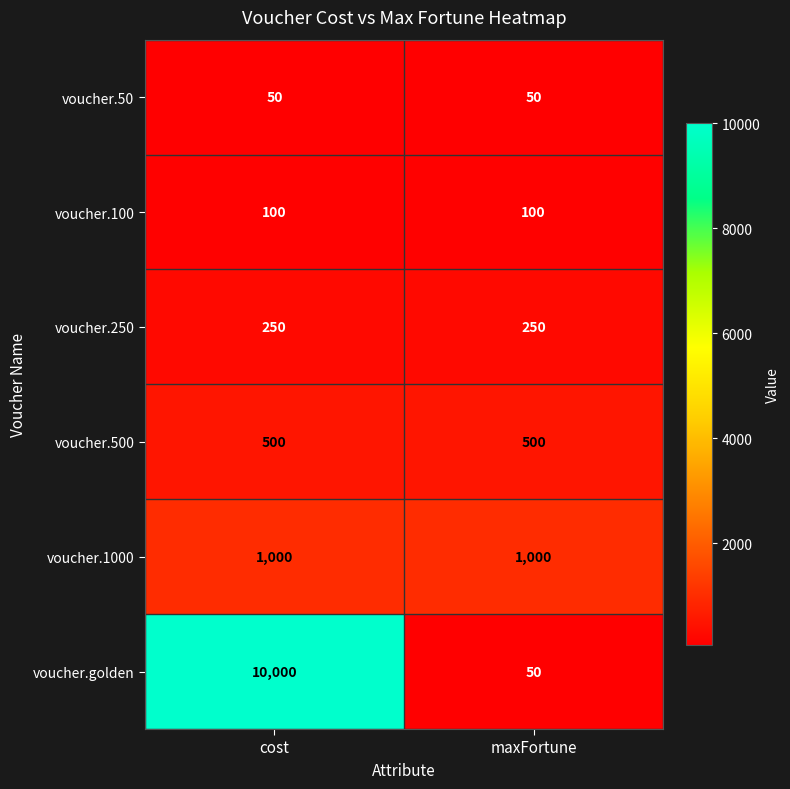

Which series changed the most between cost and maxFortune?

voucher.golden